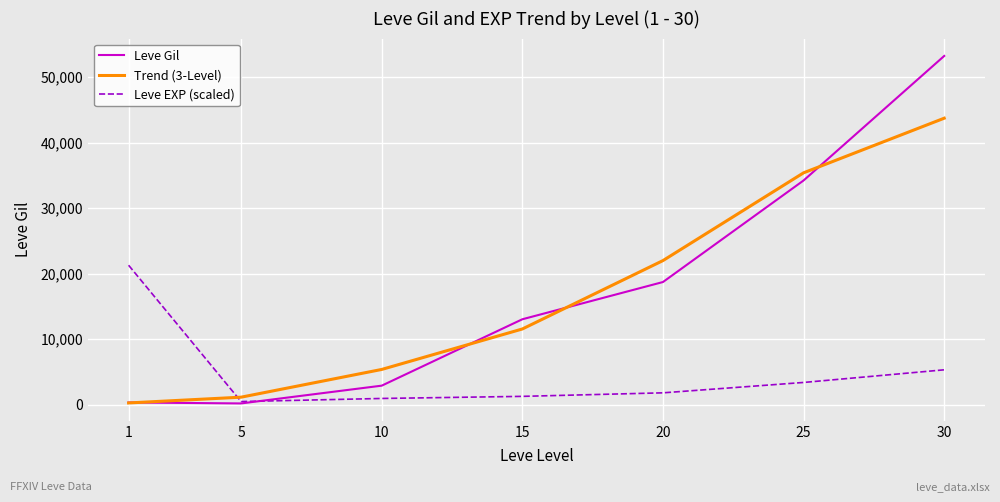

Which series changed the most between 20 and 25?

Leve Gil